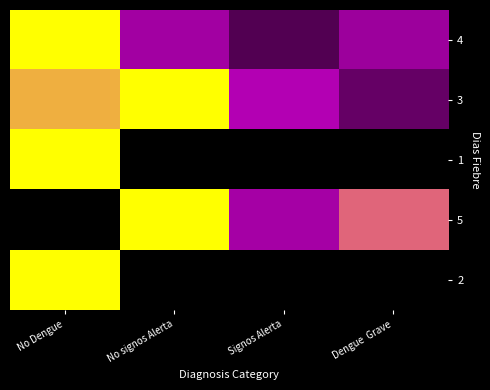

Count the number of data series in this chart.

5